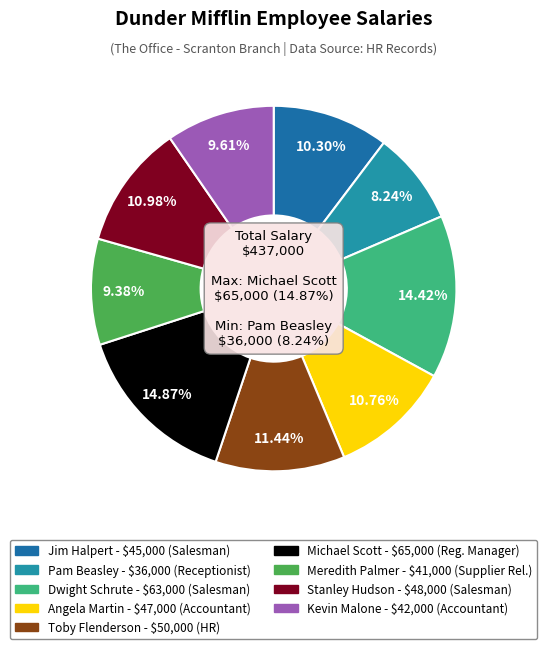

To the nearest percent, what is the difference between the Jim Halpert - 45000 and Pam Beasley - 36000 slice percentages?

2%